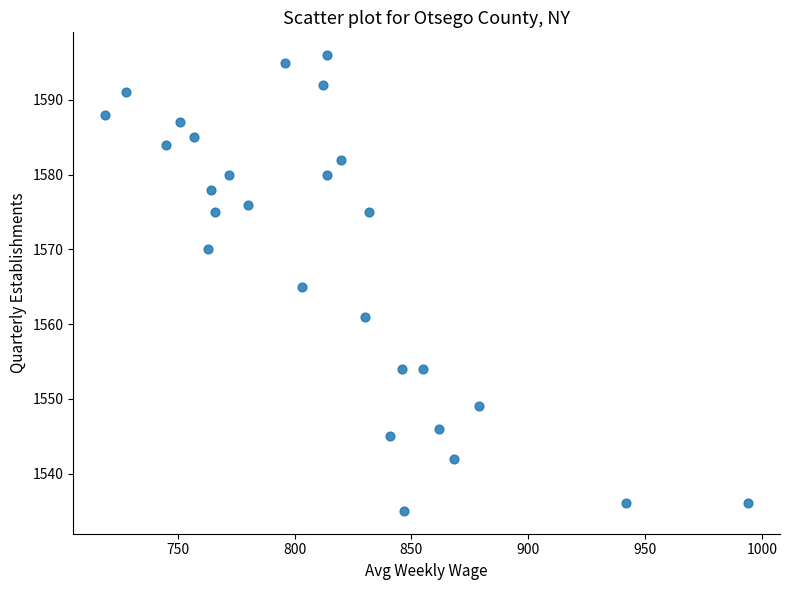

What is the range of X values (max minus min)?

275